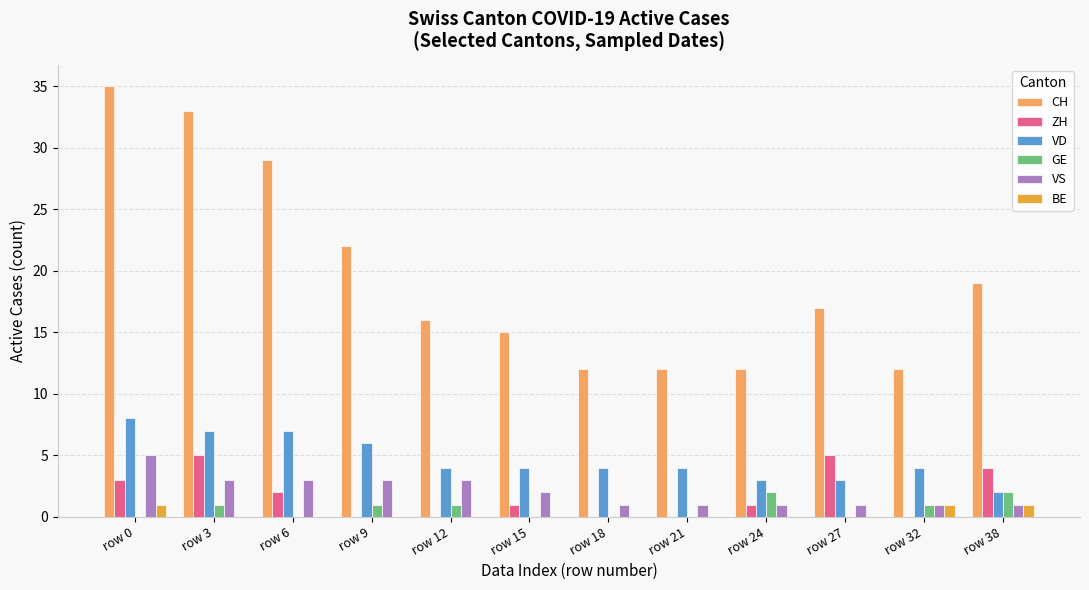

Between row 9 and row 12, which series saw the biggest shift?

CH